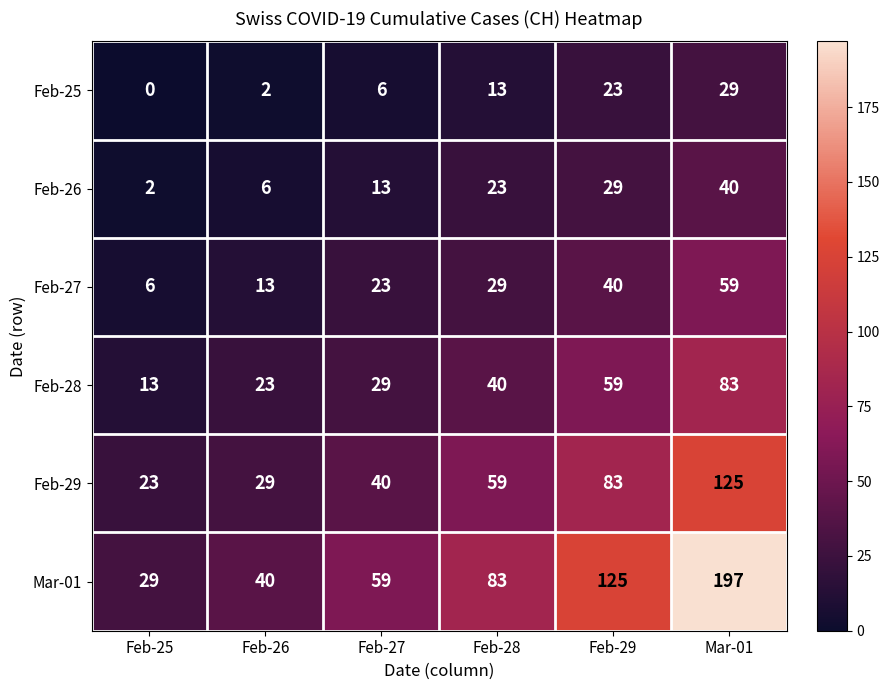

At which category is the sum across all series the highest?

Mar-01